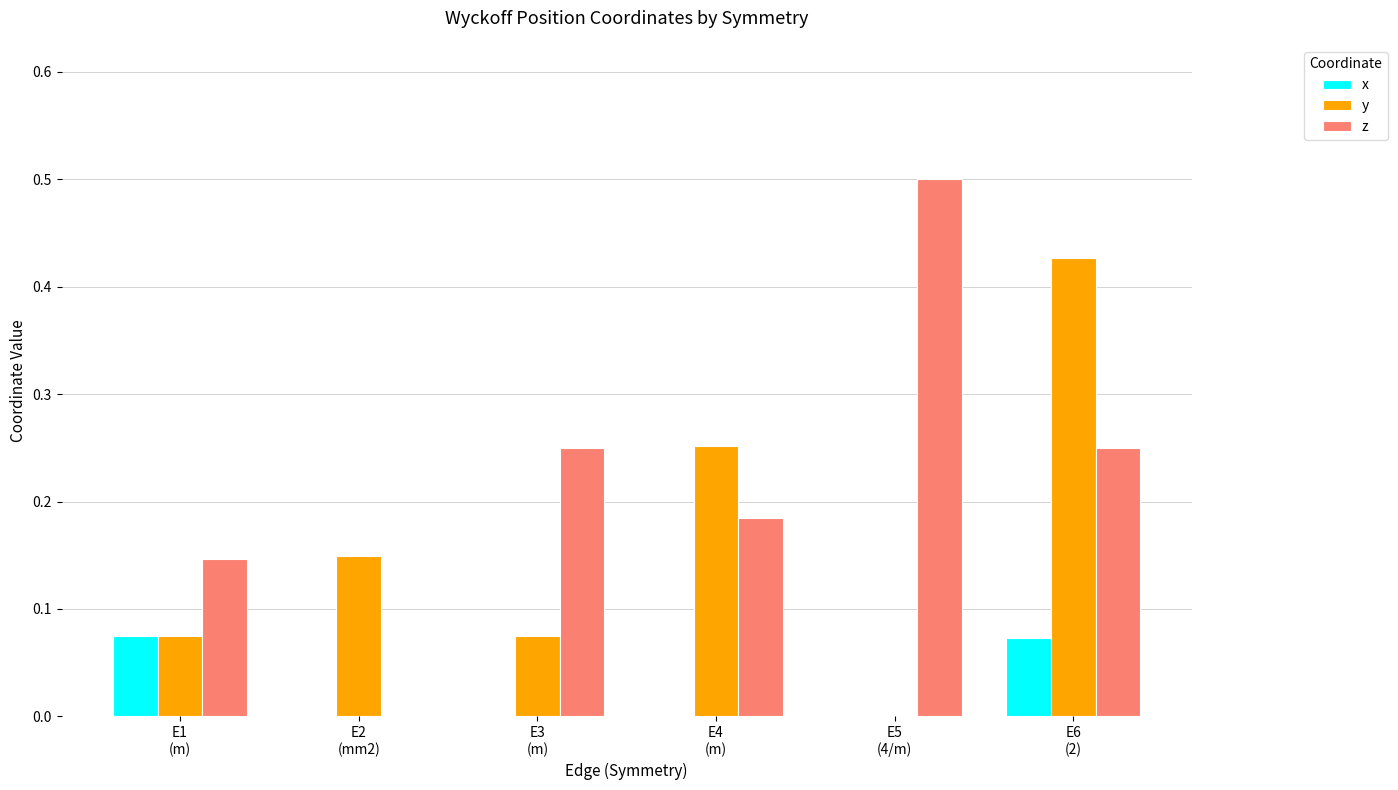

How many groups of bars are there?

6